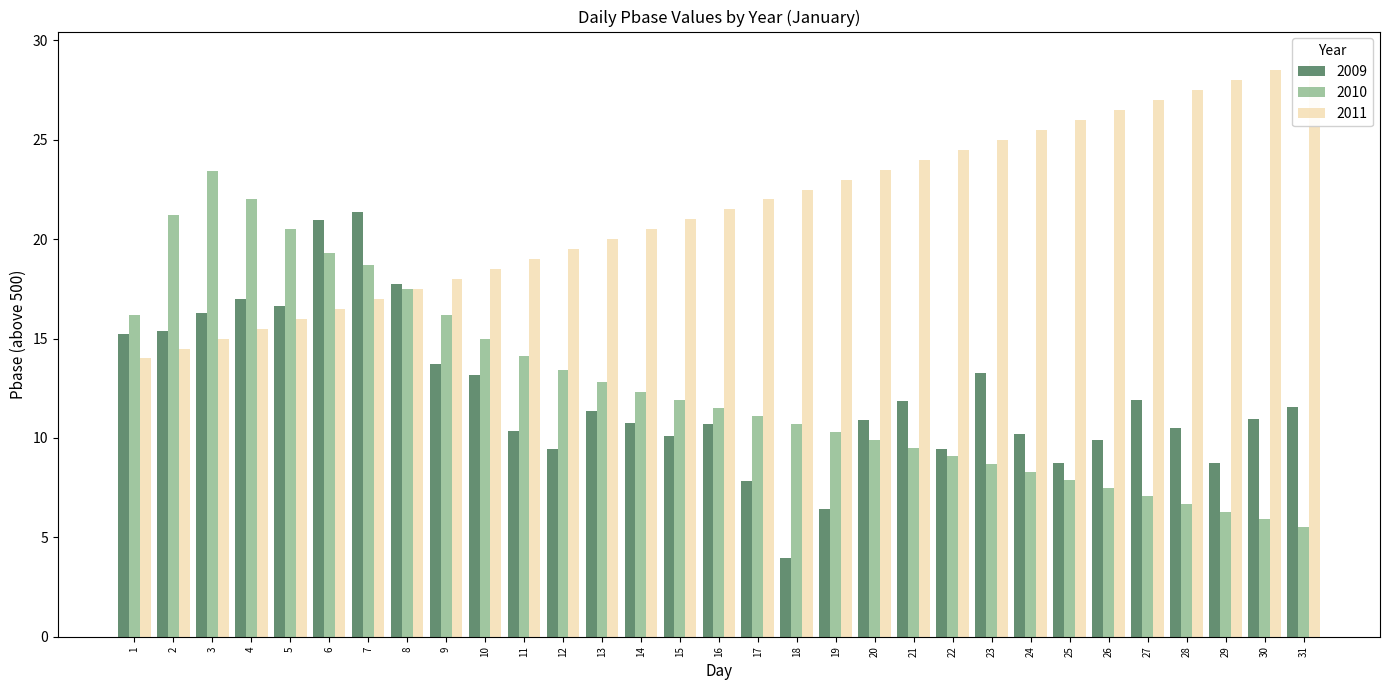

What is the greatest value displayed?

29.0